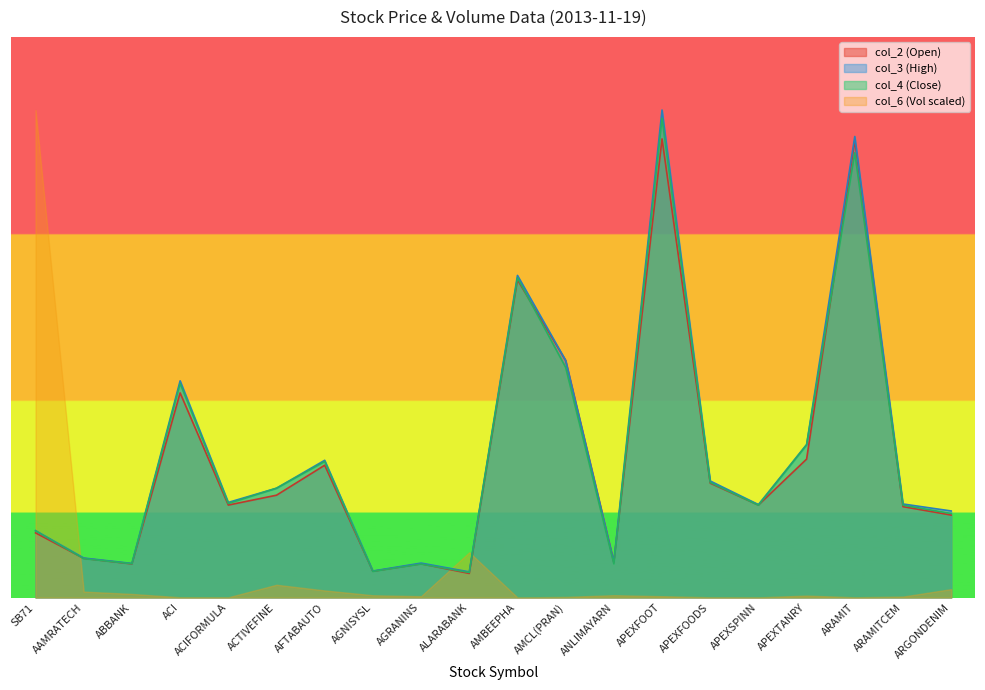

What is the difference between the highest and lowest values at ARGONDENIM?

3.4